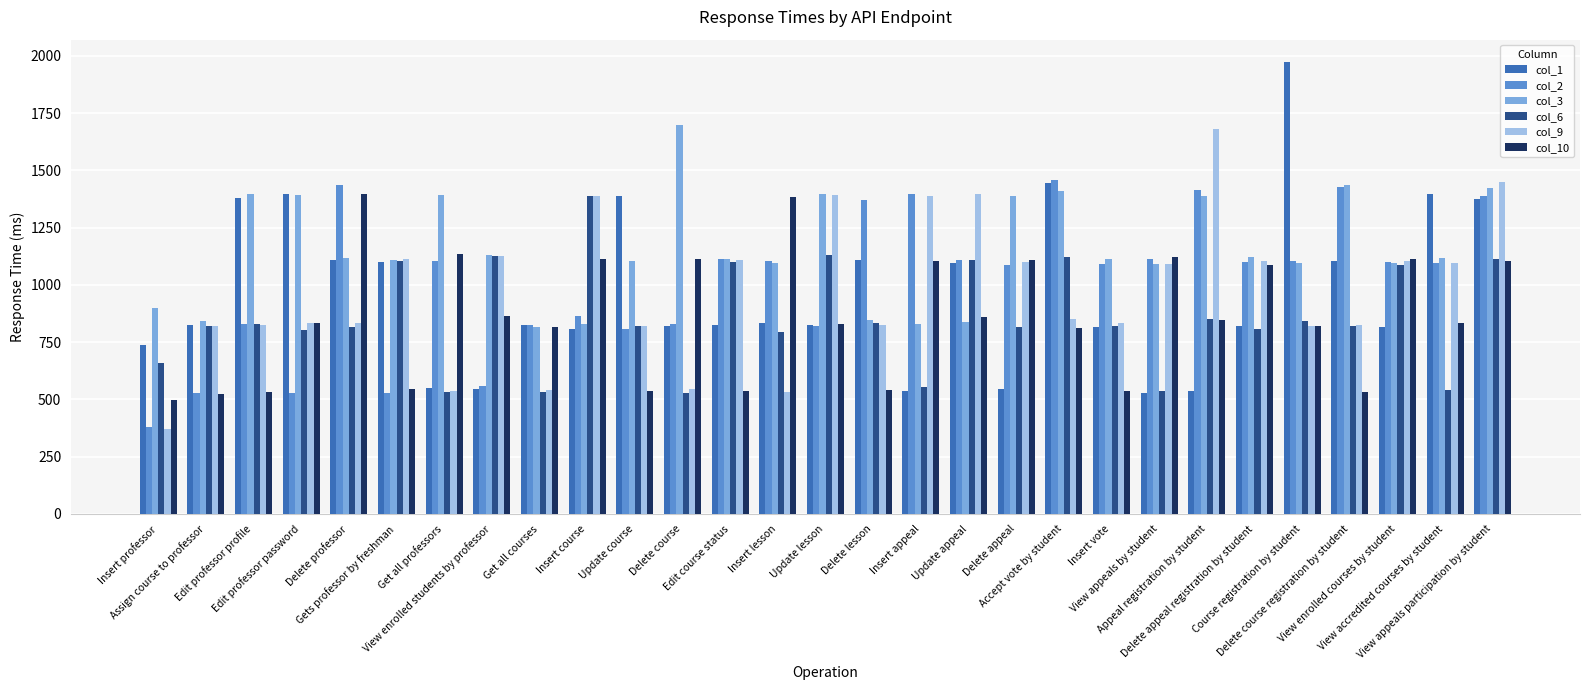

Between Update course and Edit course status, which series saw the biggest shift?

col_1